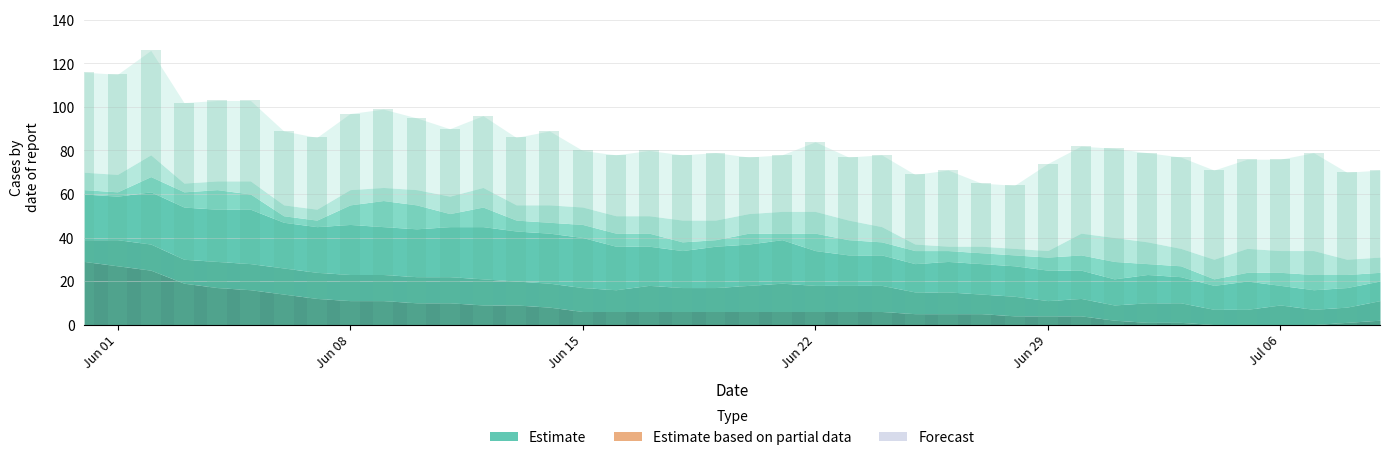

What is the value of the 16th bar from the left?

80